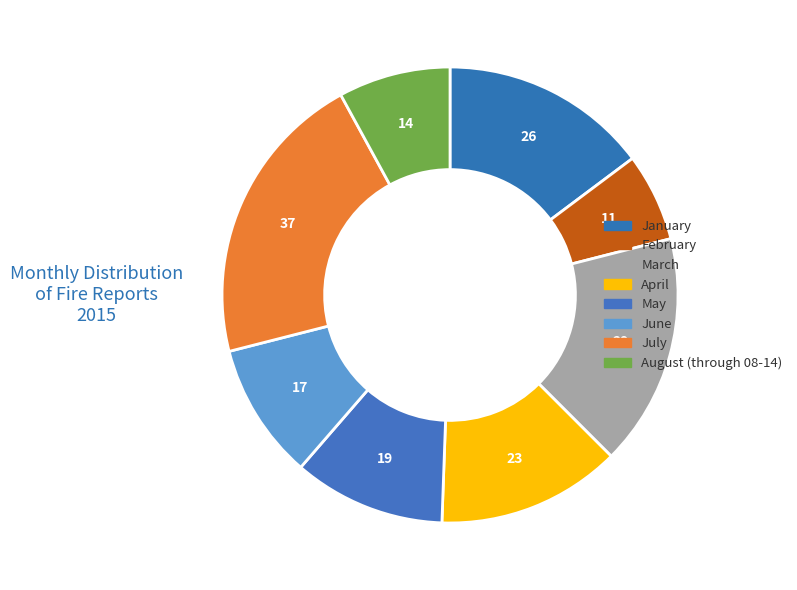

Is there a majority slice in this chart?

No